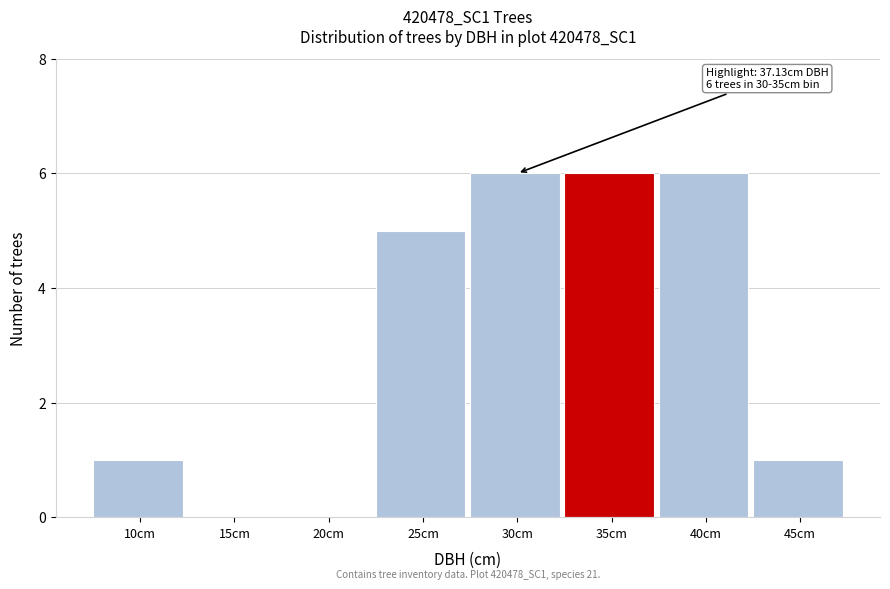

Reading left to right, list all the values displayed in this chart.

10cm=1	15cm=0	20cm=0	25cm=5	30cm=6	35cm=6	40cm=6	45cm=1